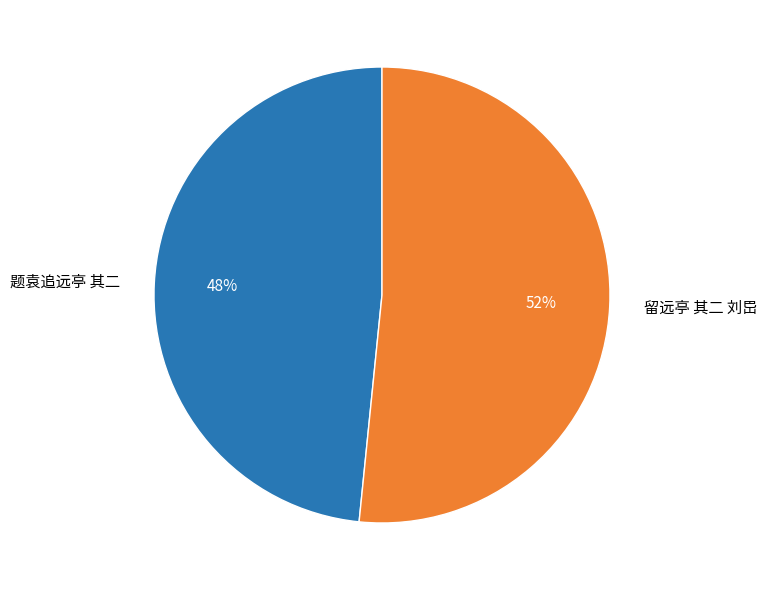

To the nearest percent, what portion does 题袁追远亭 其二 represent?

48%